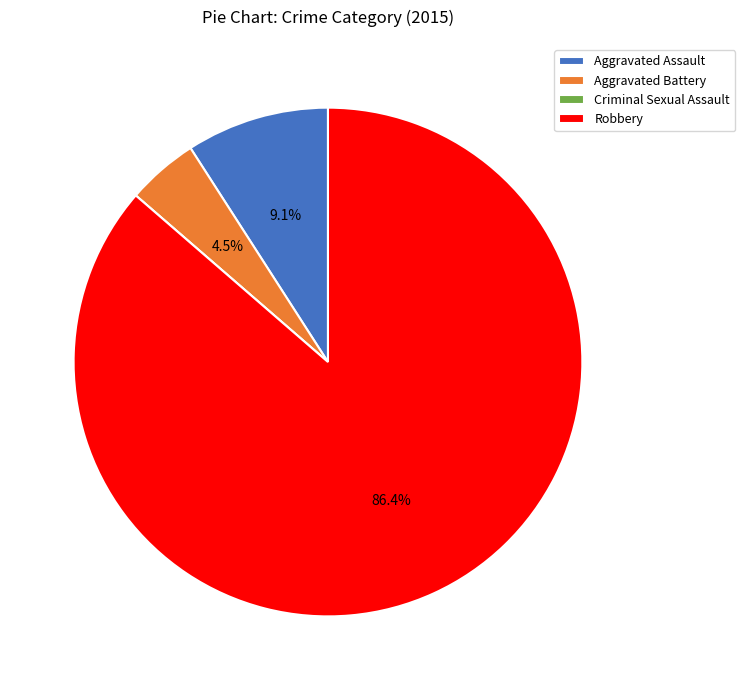

How much of the chart is everything except Robbery?

13.6%